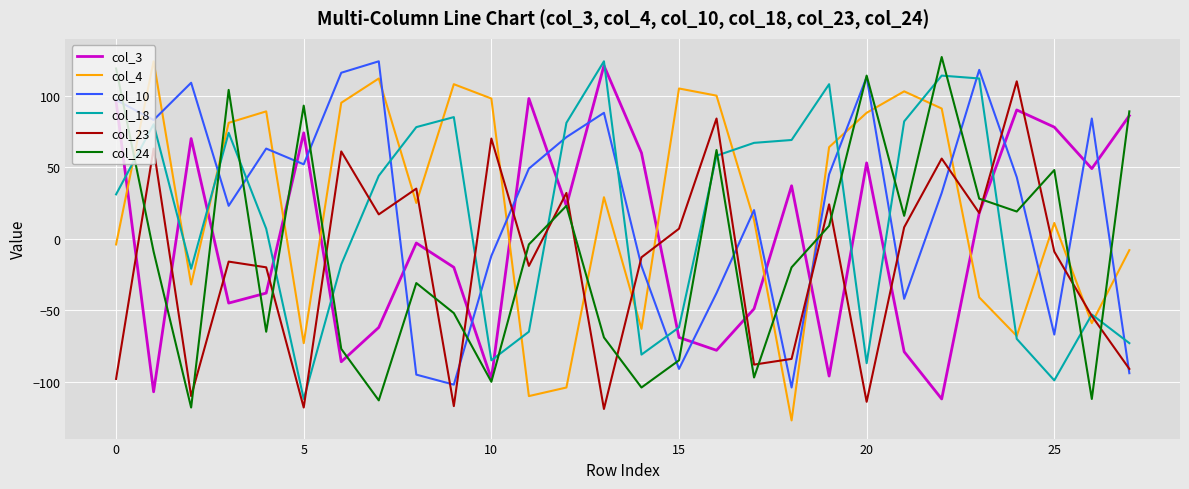

What are all the series names shown in the legend?

col_3, col_4, col_10, col_18, col_23, col_24